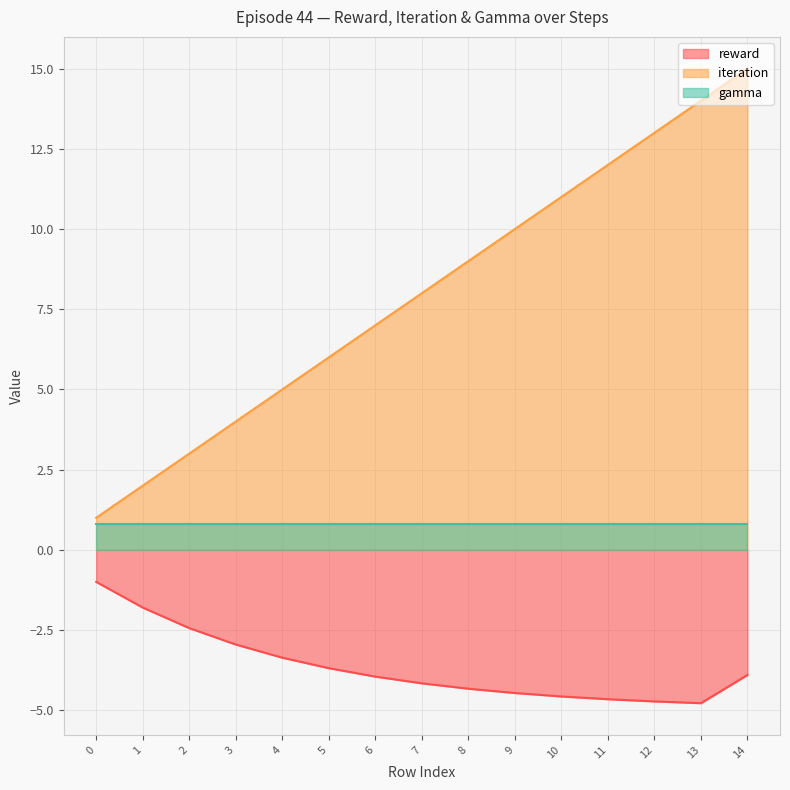

What is the average value of the reward series?

-3.7